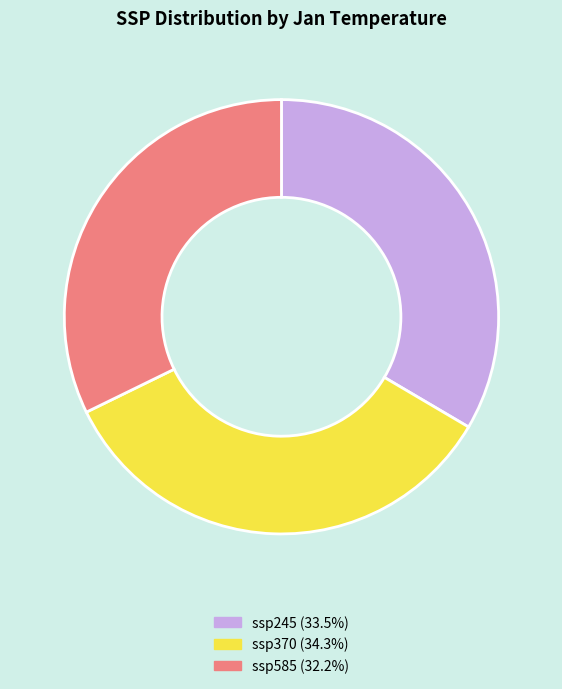

What is the ratio of the value at ssp585 to the value at ssp245?

1.0